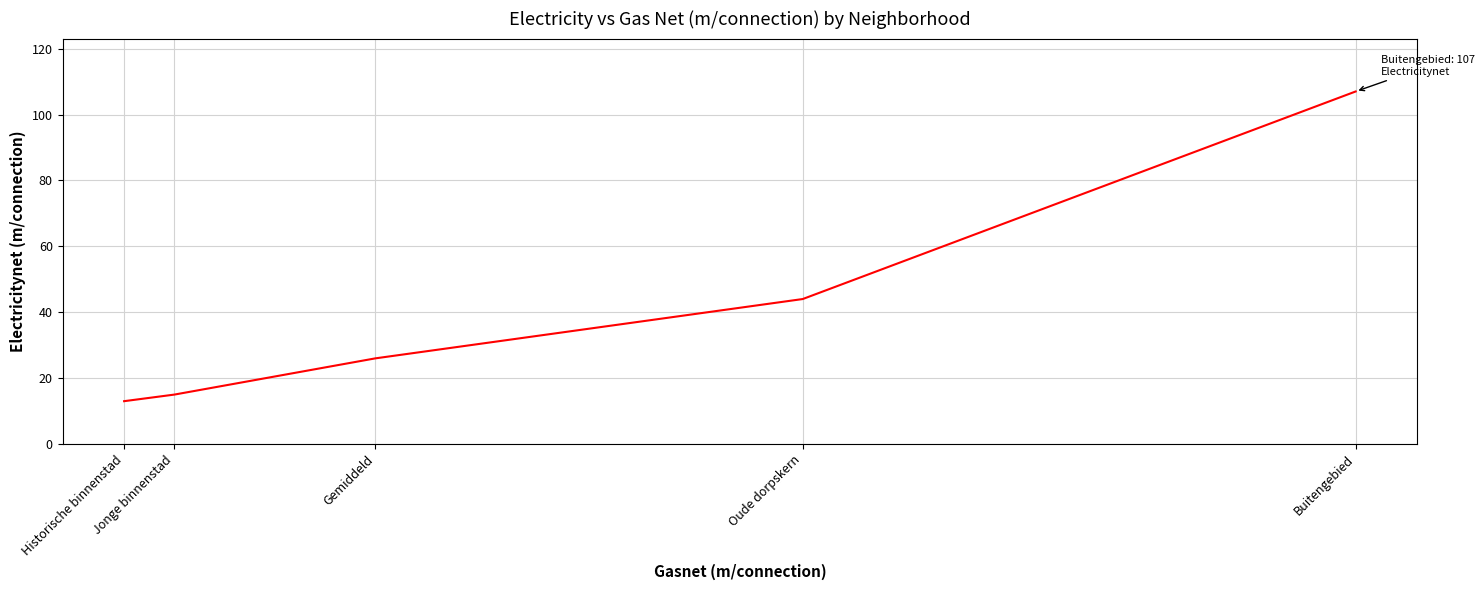

How many lines are shown in the chart?

1